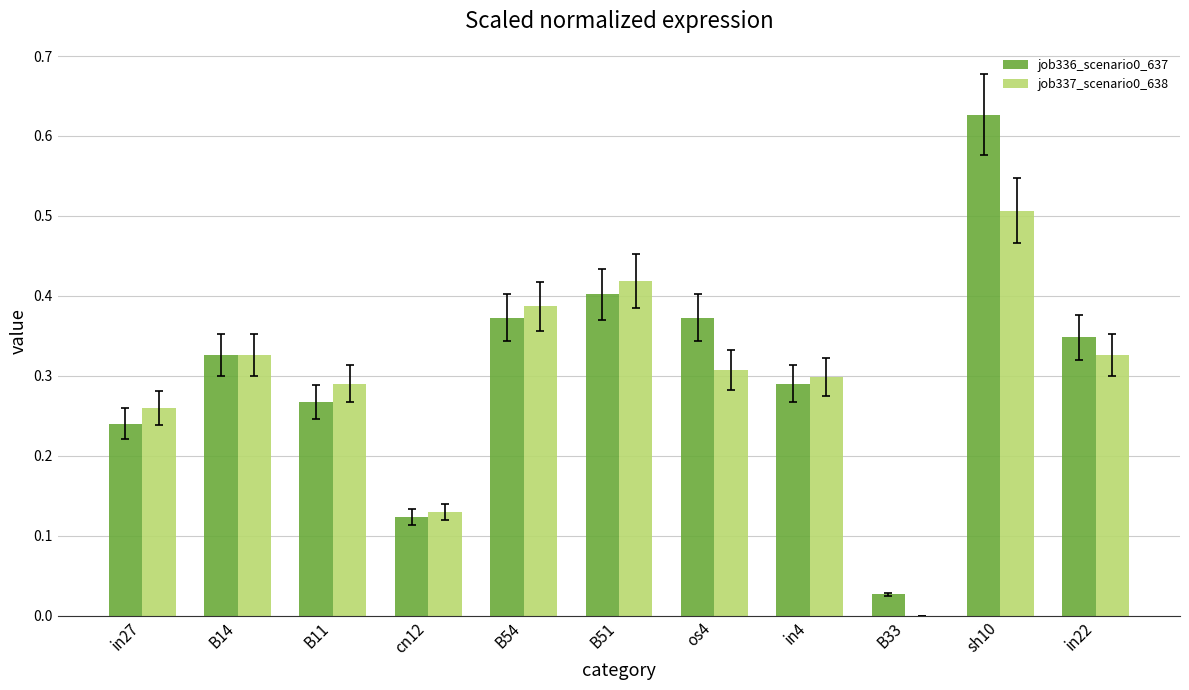

What is the sum of all job337_scenario0_638 values?

3.2